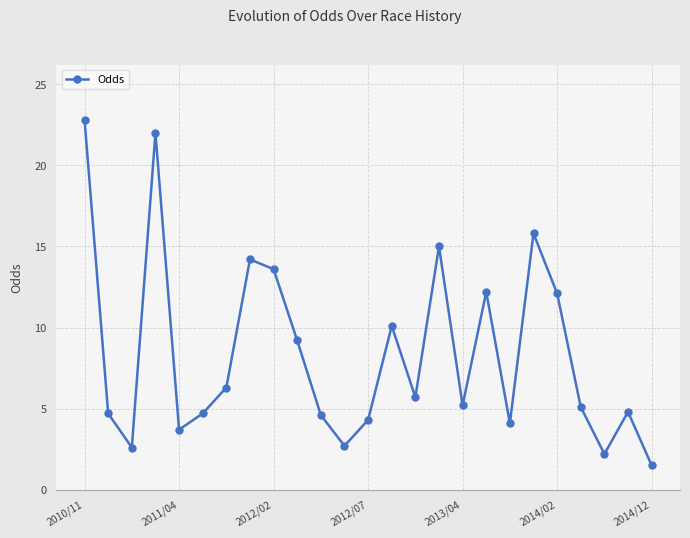

What is the average value?

8.4